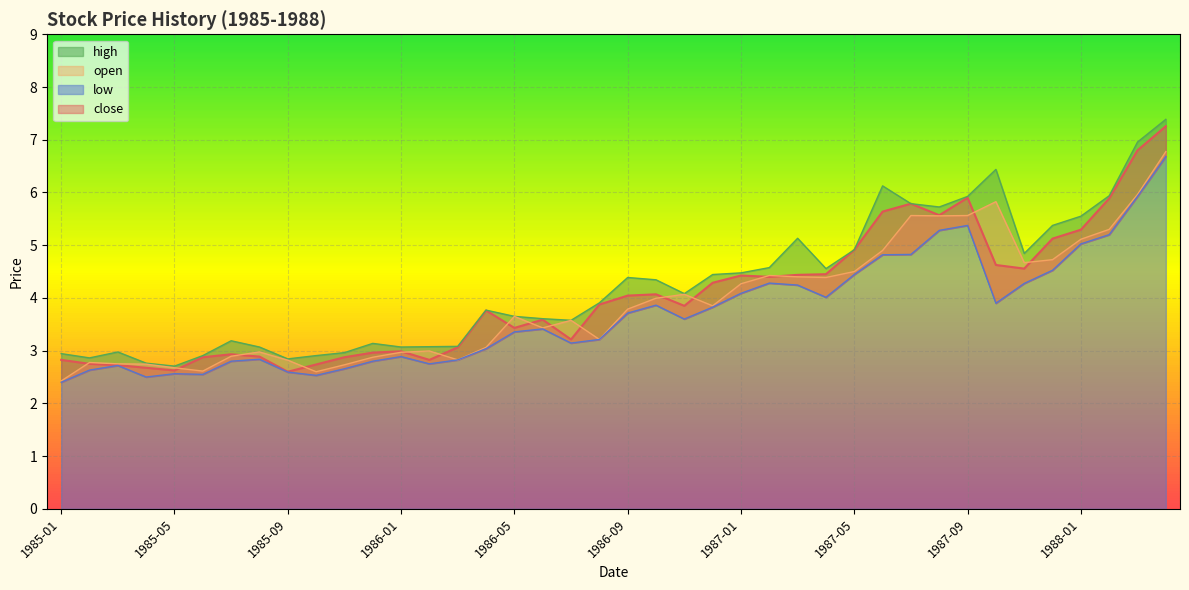

Rank the series by their average value, from highest to lowest.

high, close, open, low